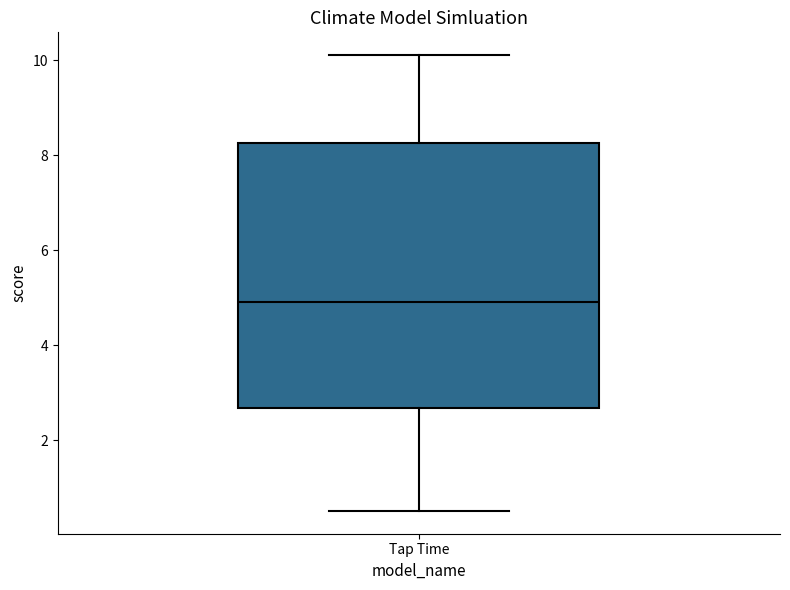

Transcribe this box plot: give where the median line is, the range the box spans, and where the two whiskers end, as read against the y-axis. The values are not printed on the chart, so give them approximately, as read against the axis.

median 5.0, box 2.6 to 8.2, whiskers 0.6 to 10.2